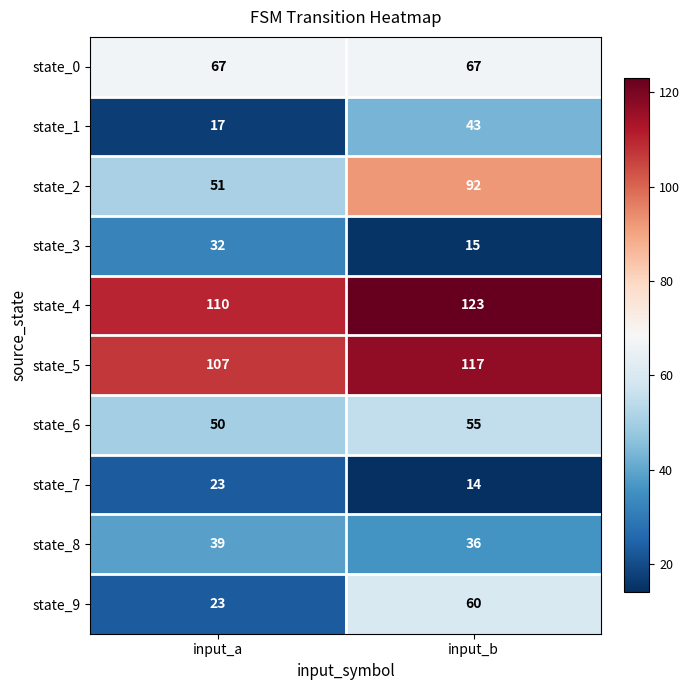

At which category is the sum across all series the highest?

input_b